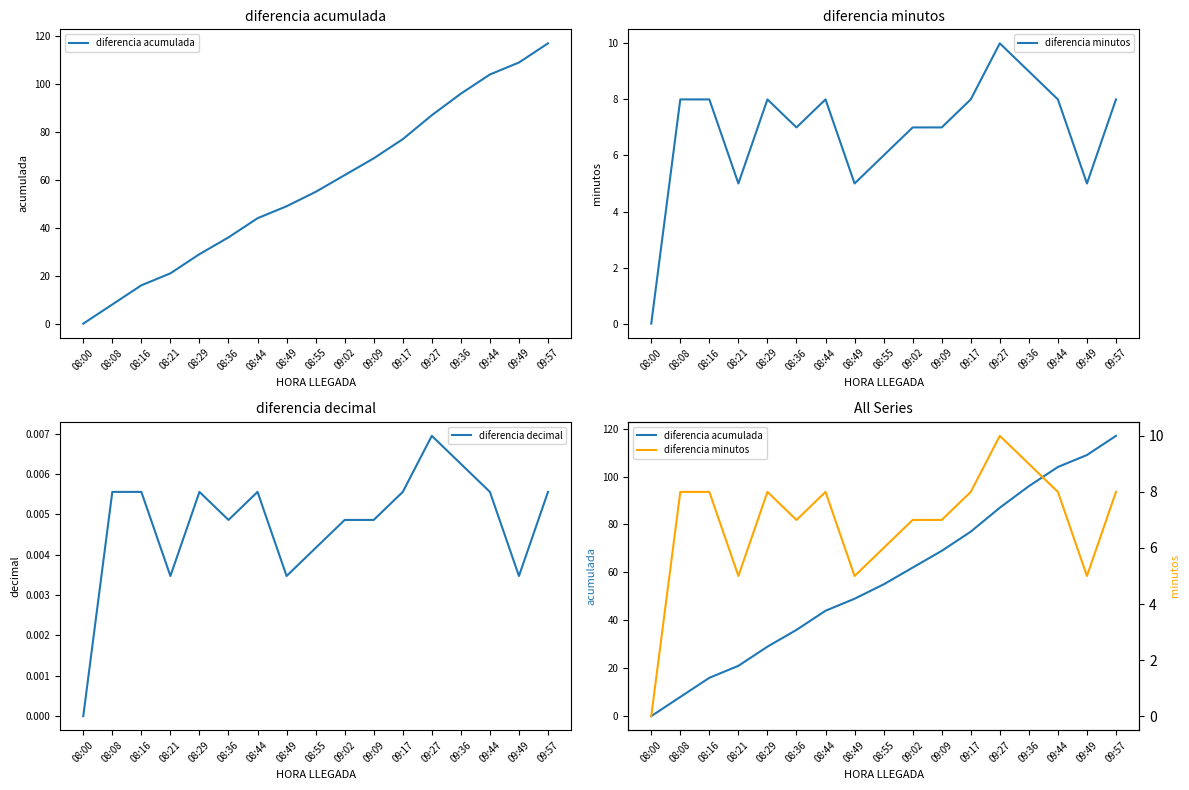

How many series are shown in this chart?

3